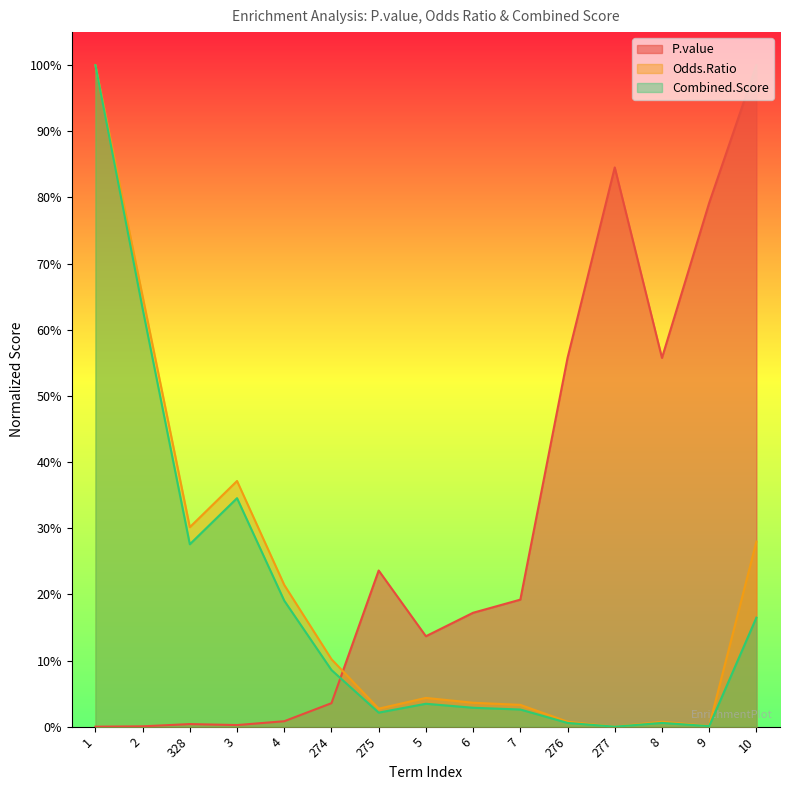

Which series ends up on top after the final intersection of Odds.Ratio and P.value?

P.value